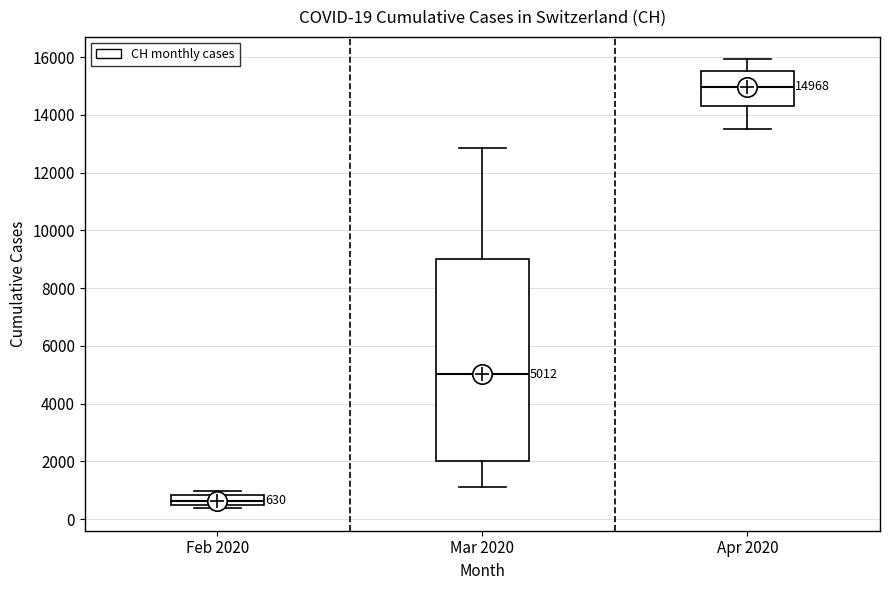

Which box is the tallest, from its lower edge to its upper edge?

Mar 2020